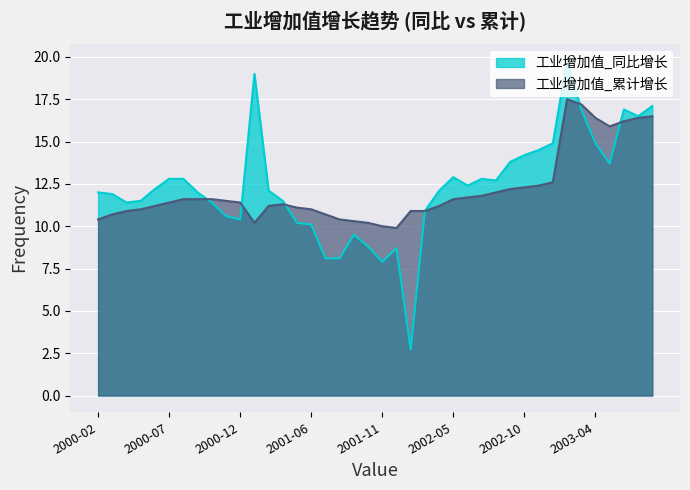

Between which two adjacent categories do 工业增加值_累计增长 and 工业增加值_同比增长 first intersect?

2000-09 and 2000-10